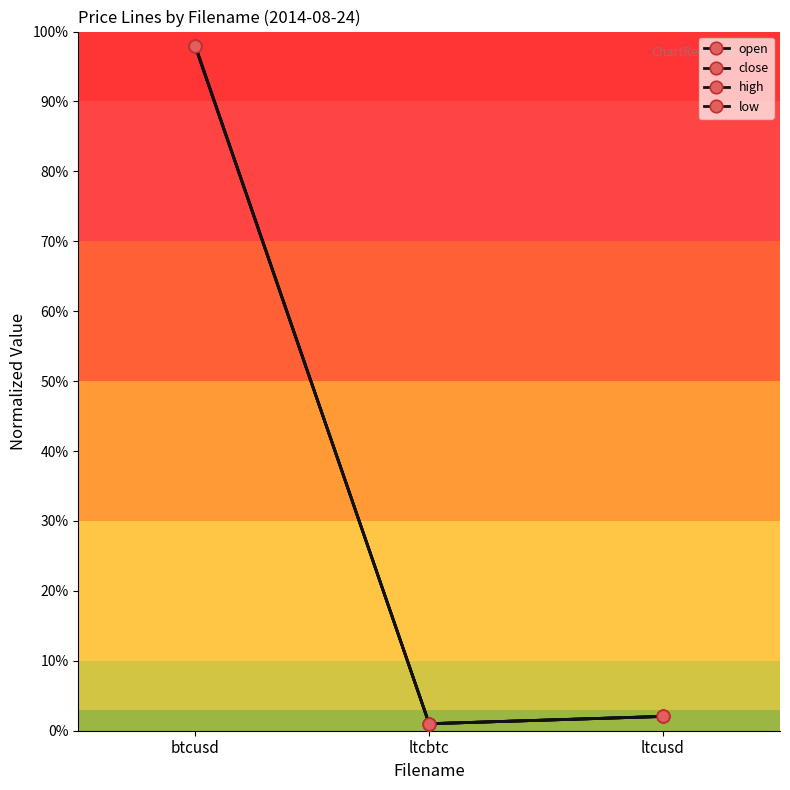

The close series shows 1.0 at ltcbtc. True or false?

True